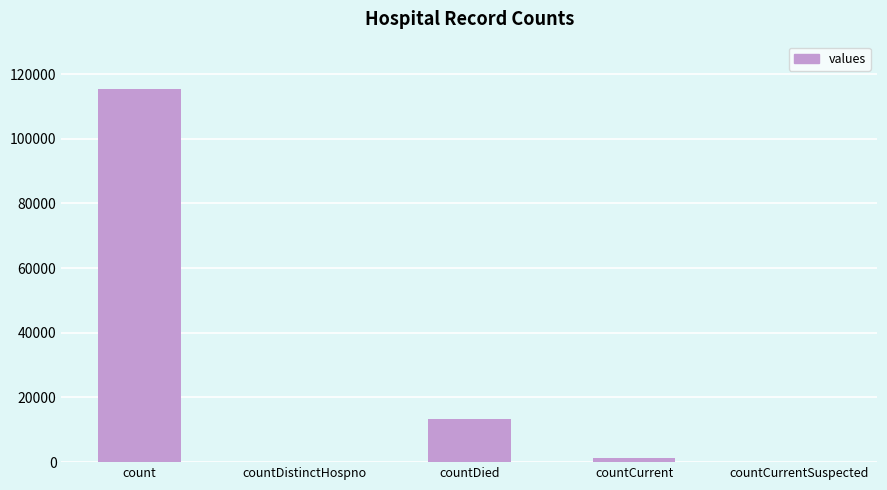

True or false: the data shows -69235 at countDistinctHospno.

False